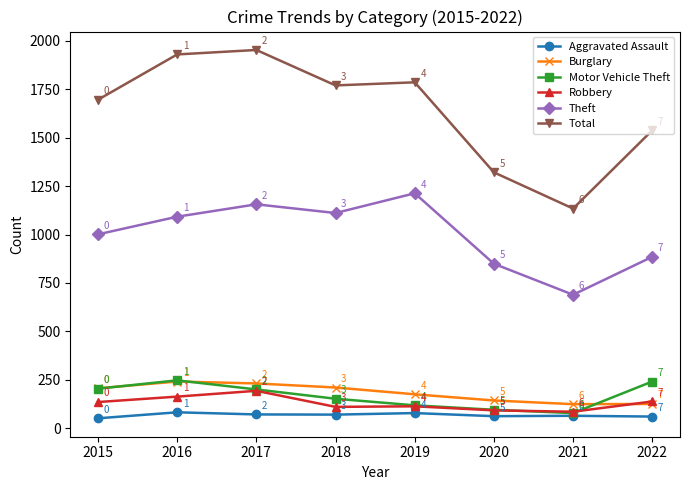

Which series changed the most between 2019 and 2020?

Total